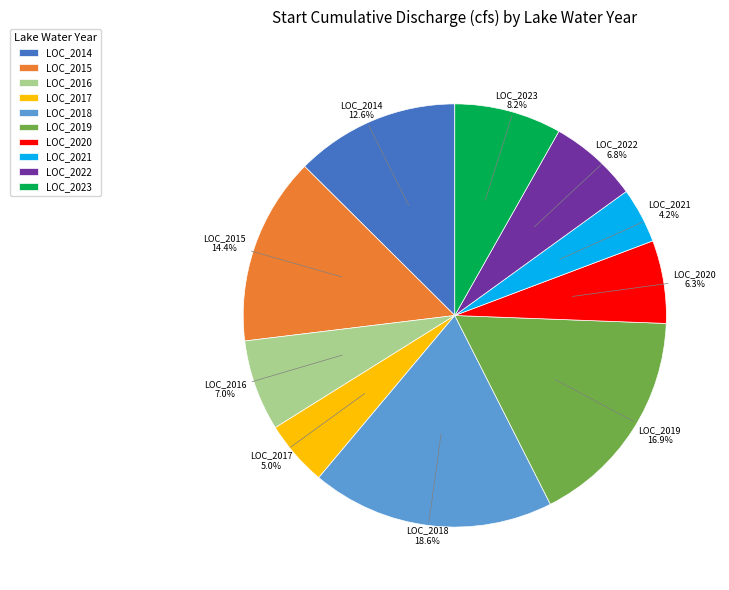

Does any single category account for the majority?

No